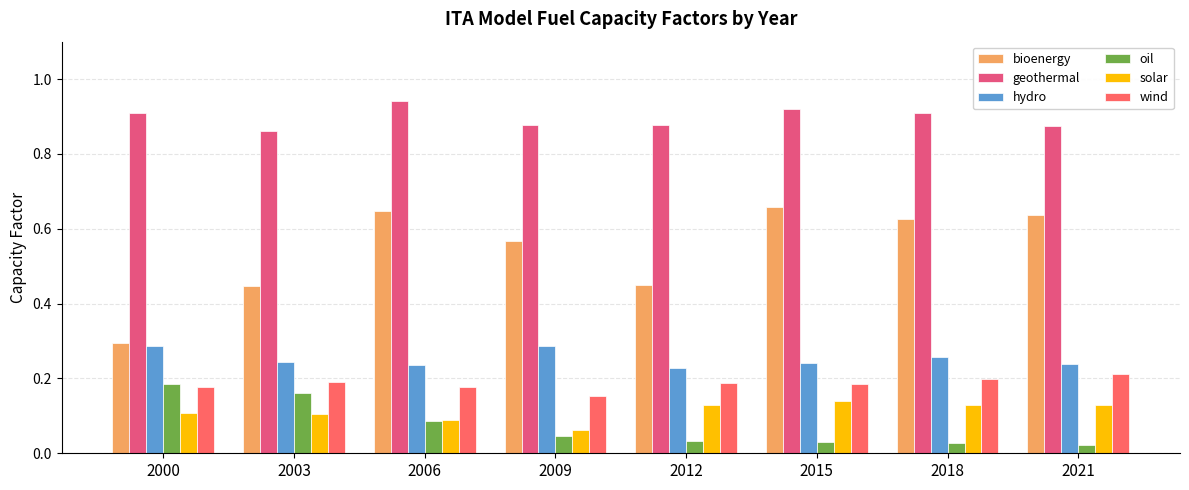

The value of solar at 2006 is 0.1. True or false?

True